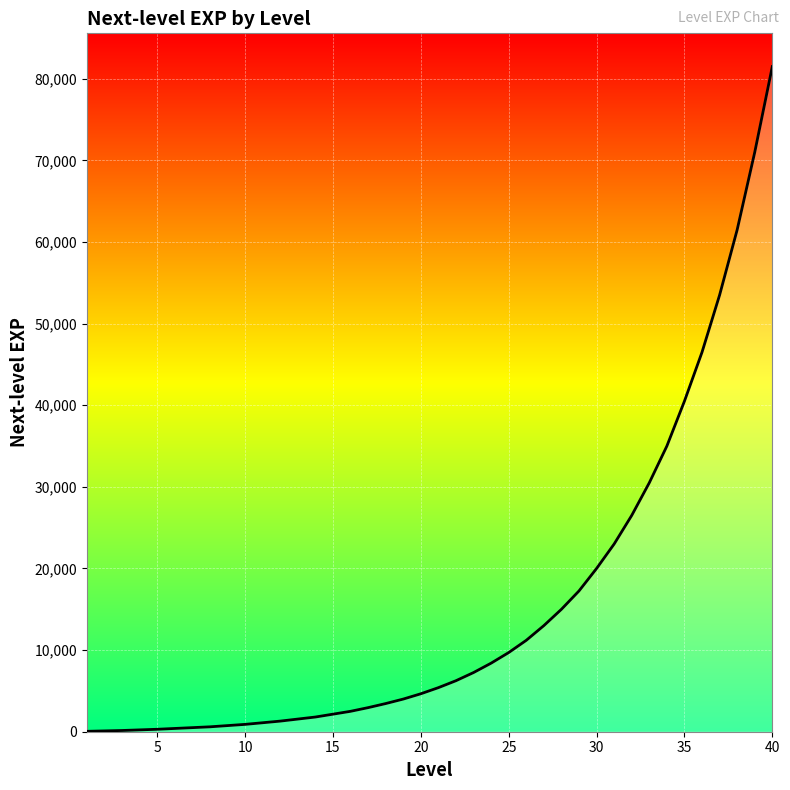

What is the smallest value displayed?

50